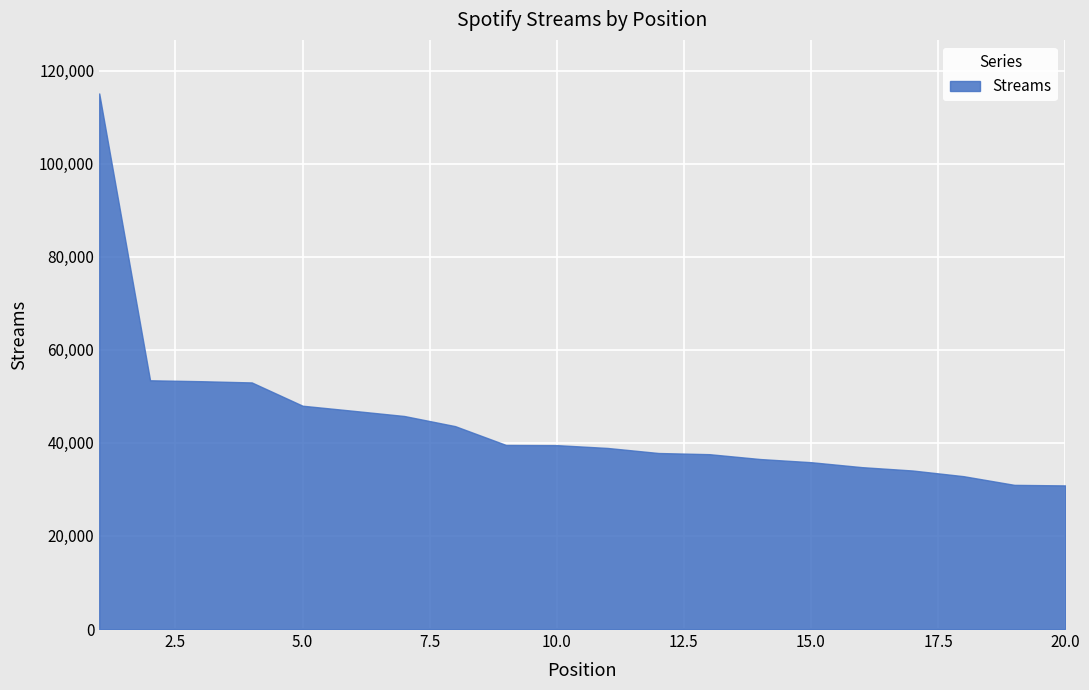

What is the sum of all values?

888292